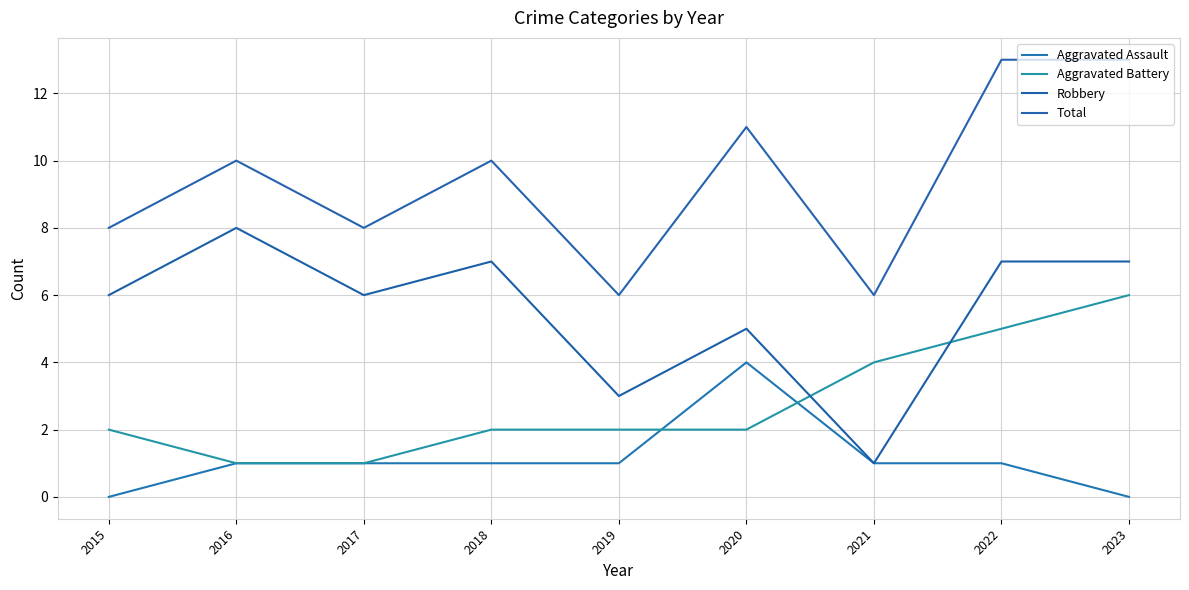

True or false: Total and Aggravated Assault intersect in this chart.

False